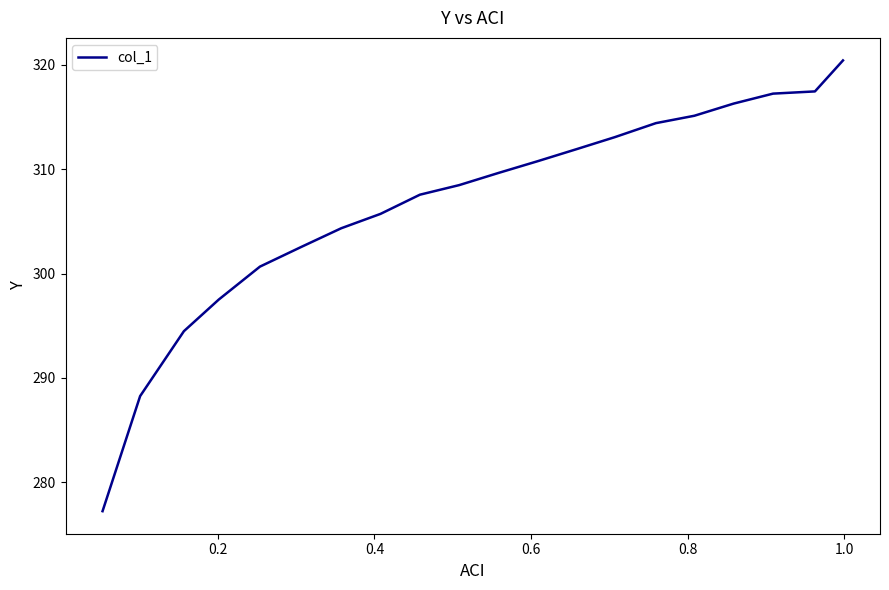

What is the smallest value displayed?

277.2